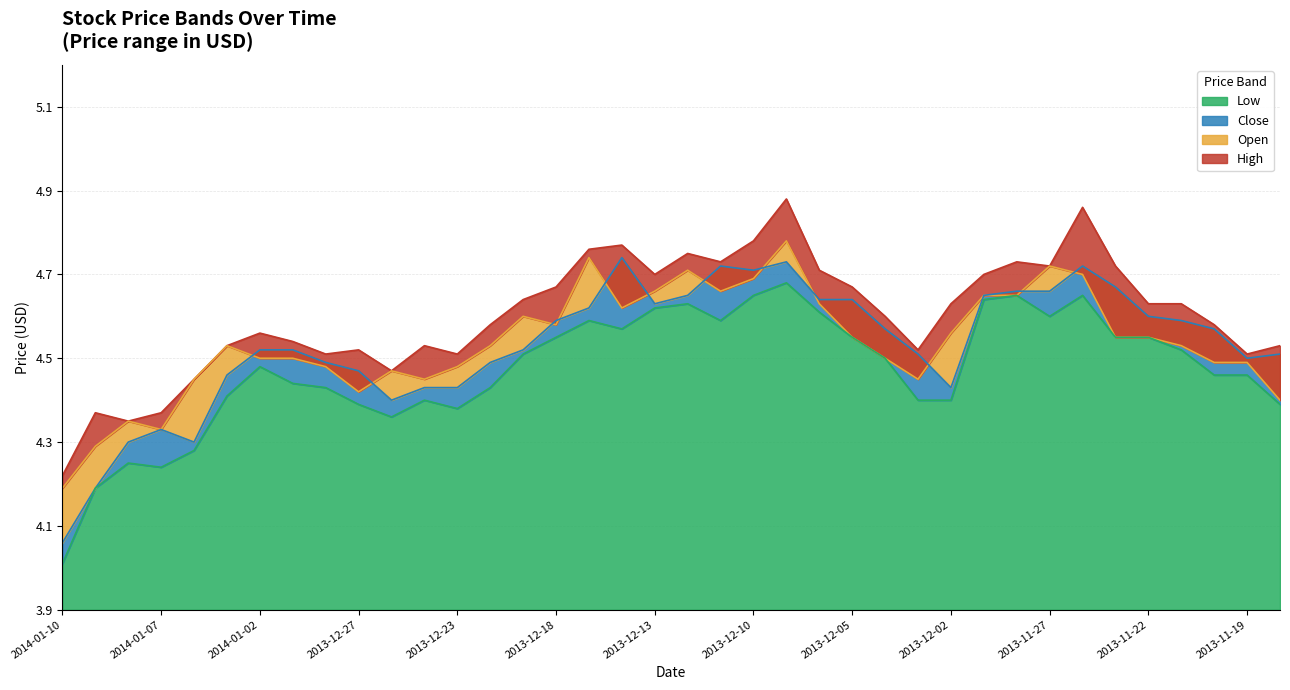

True or false: Open and High intersect in this chart.

False